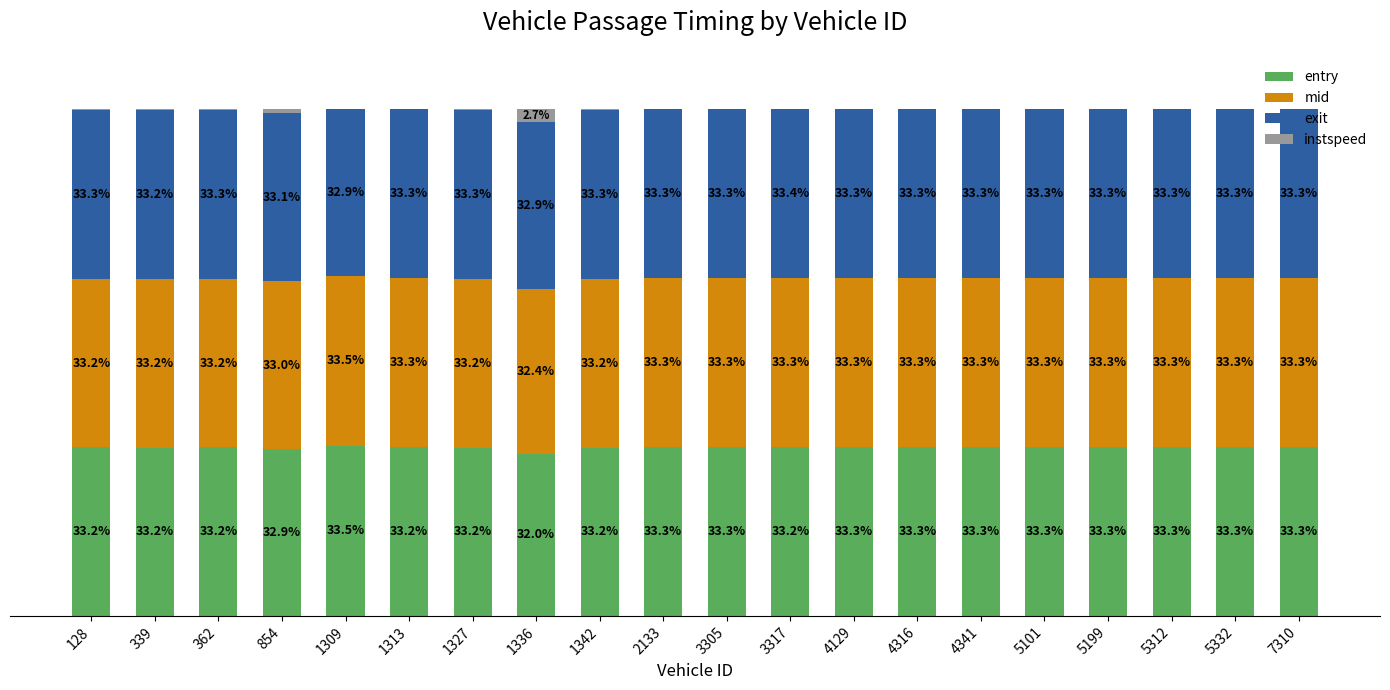

Which series has the widest spread of values?

instspeed